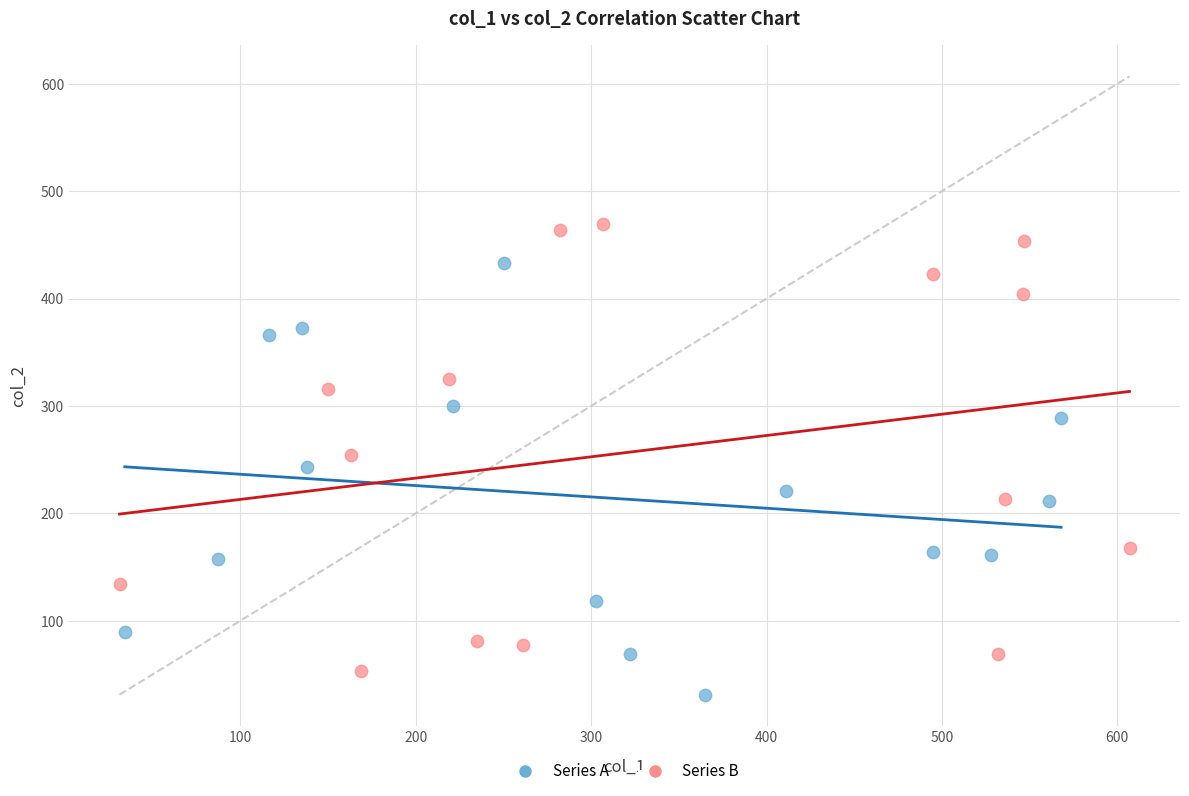

What are all the series names shown in the legend?

Series A, Series B